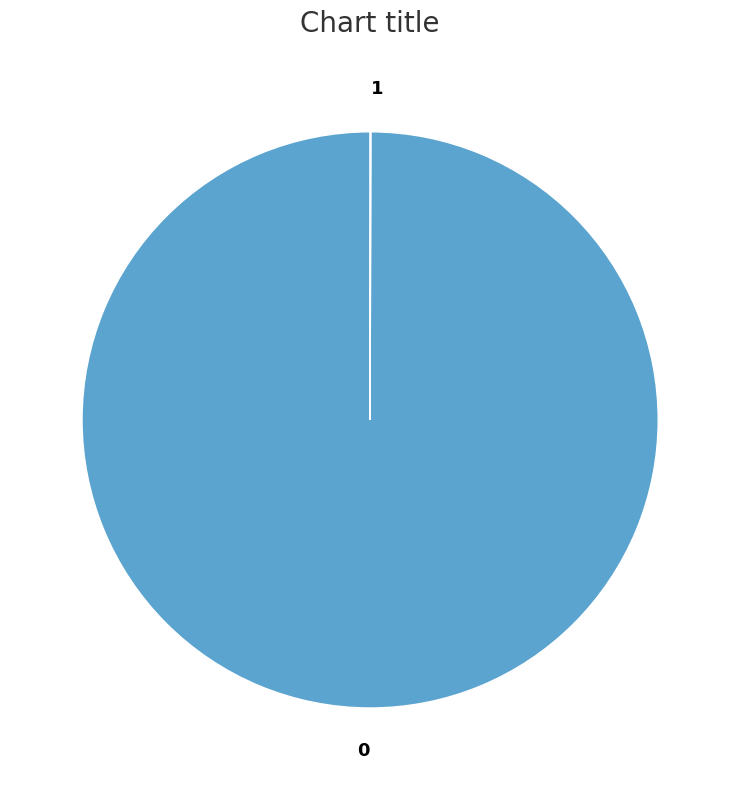

Is 0 the majority of the pie?

Yes